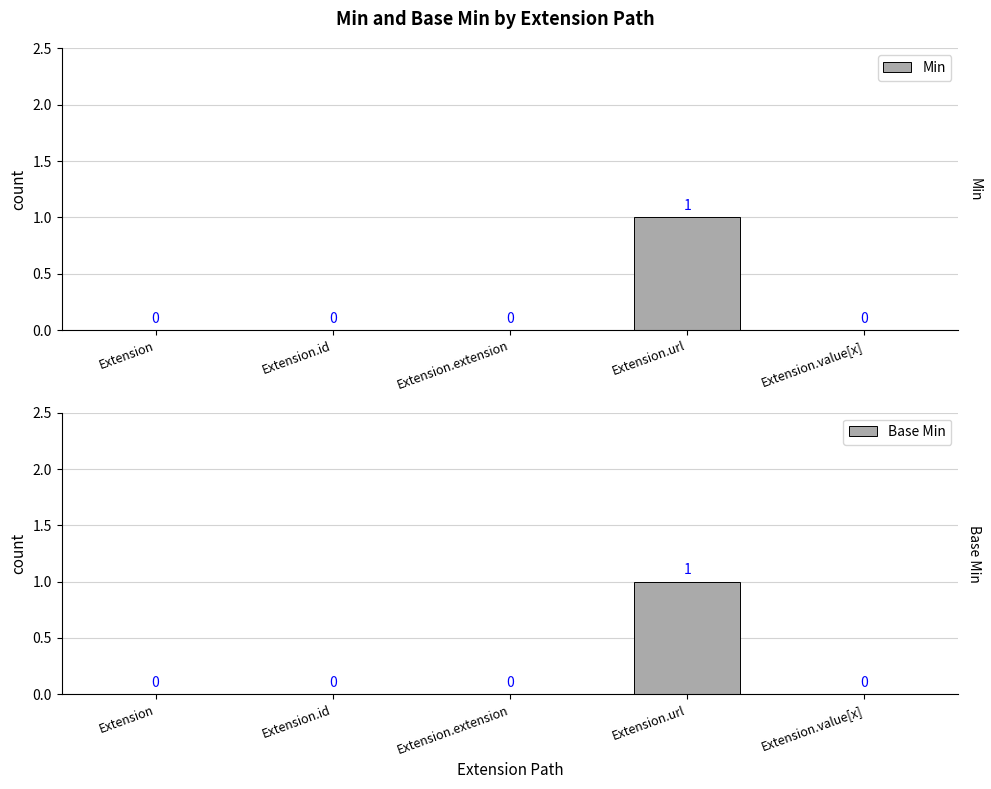

Which series has the largest total across all categories?

Min